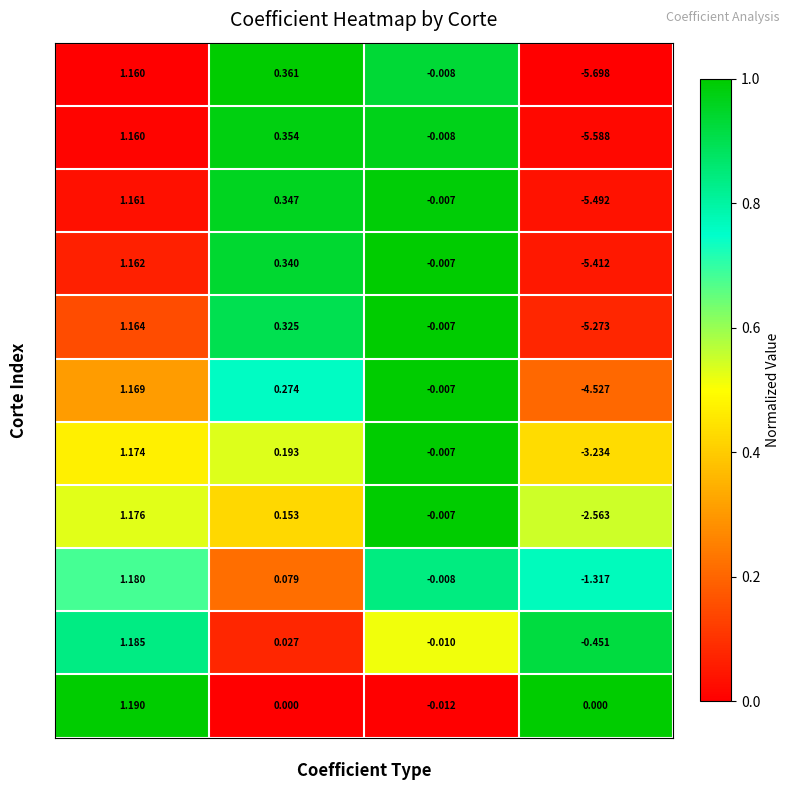

At which label is 2 closest to -2?

Coef_S